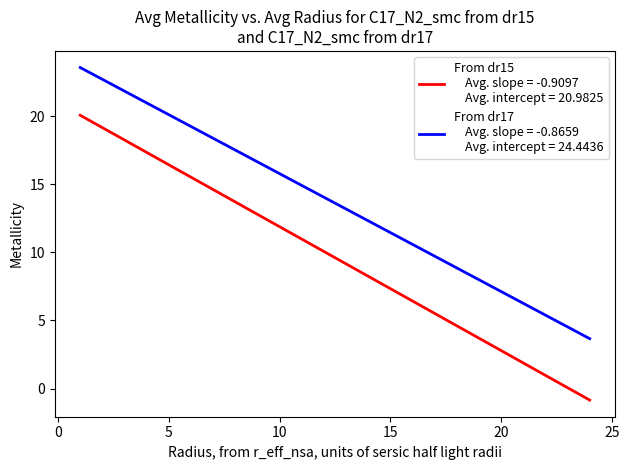

What is the minimum value shown in the chart?

-0.8